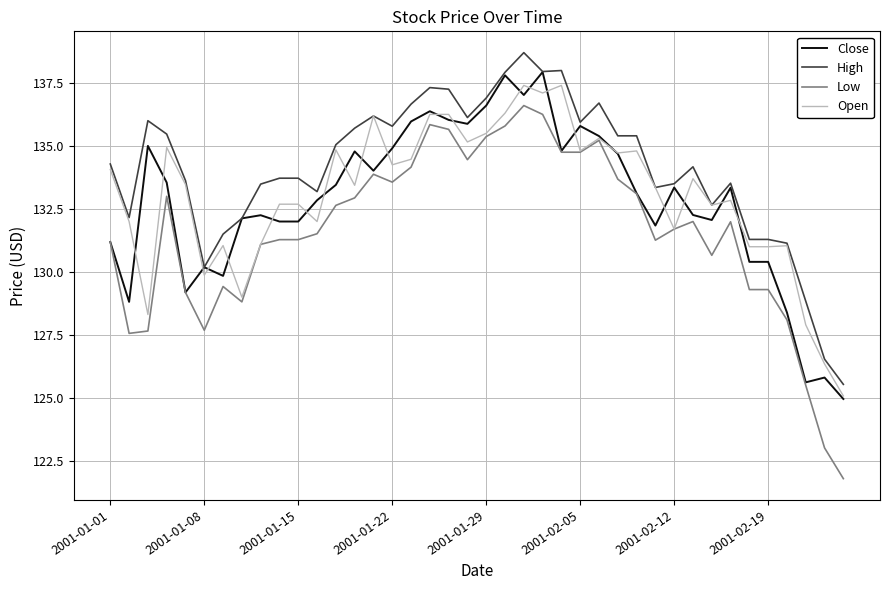

True or false: High and Low intersect in this chart.

False